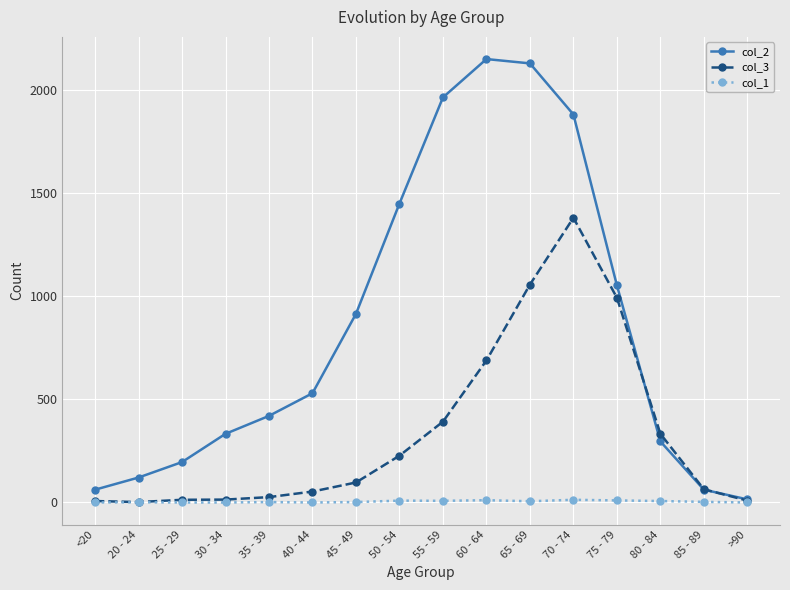

Is it true that col_3 equals 689 at 60 - 64?

True